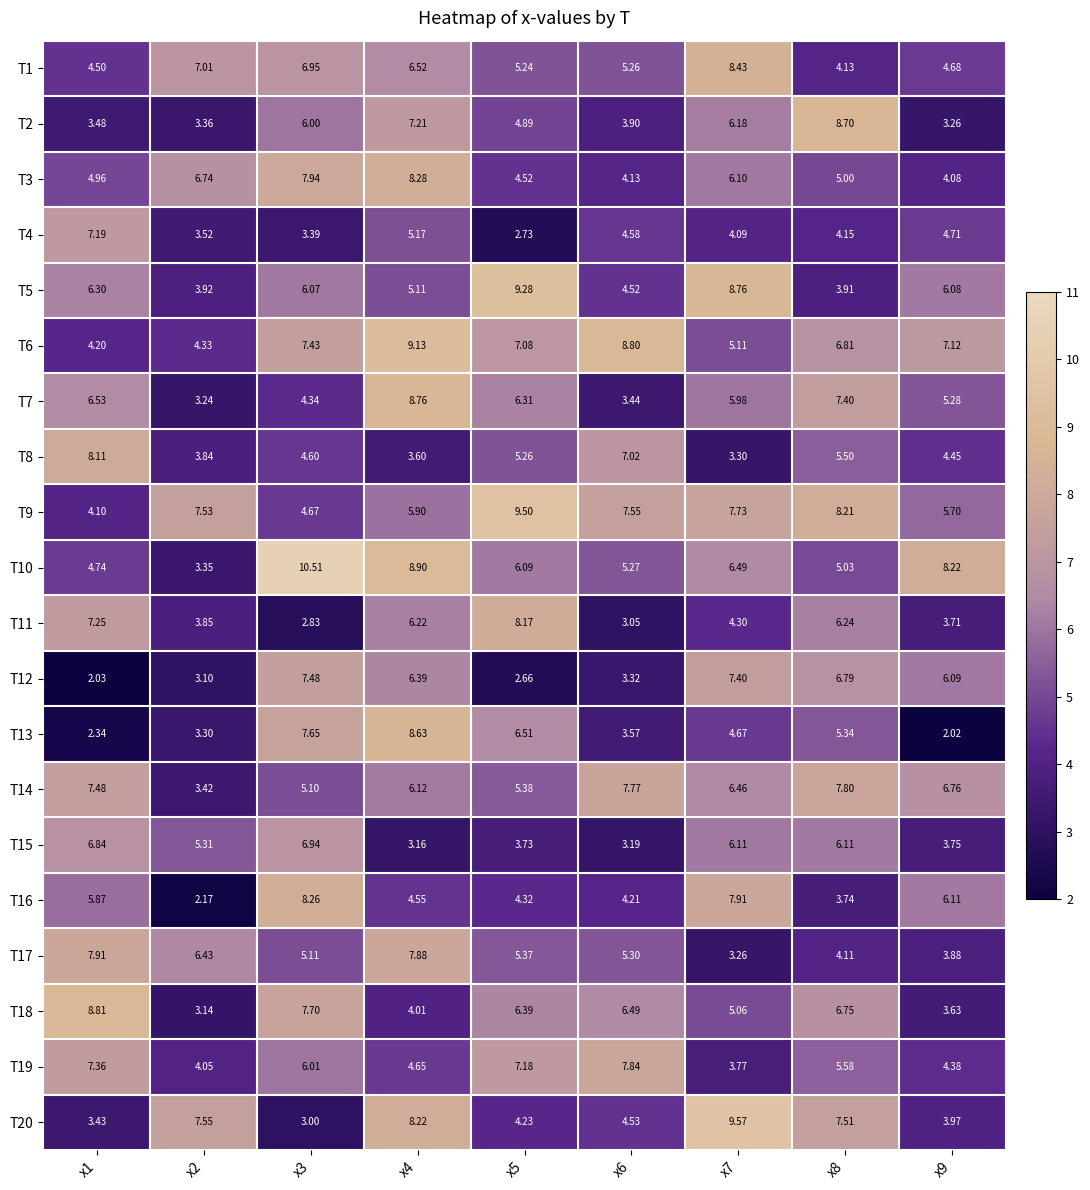

How many values in the T11 series are below 4?

4